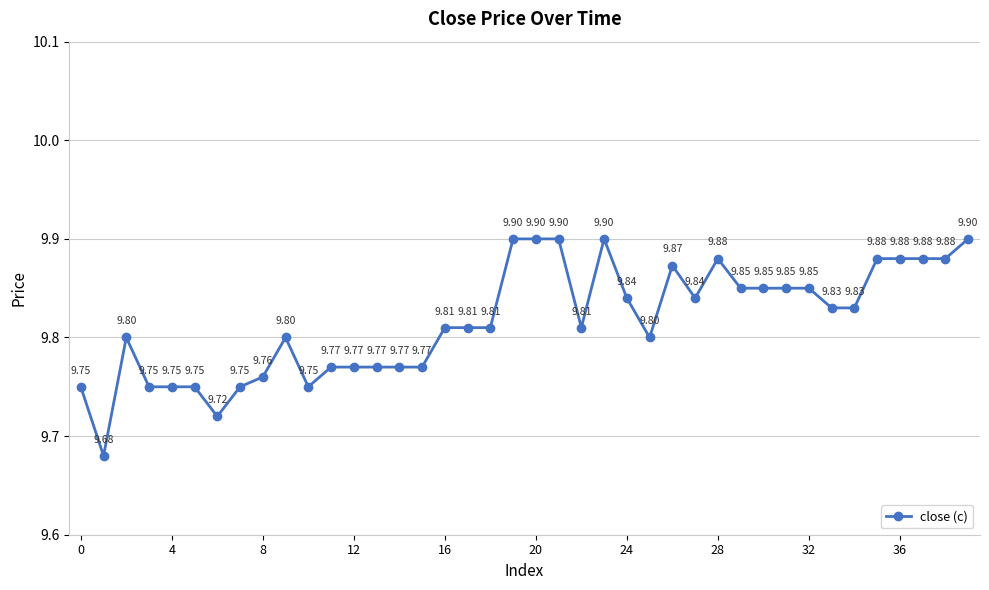

True or false: there are more than 2 points higher than both neighbors.

True